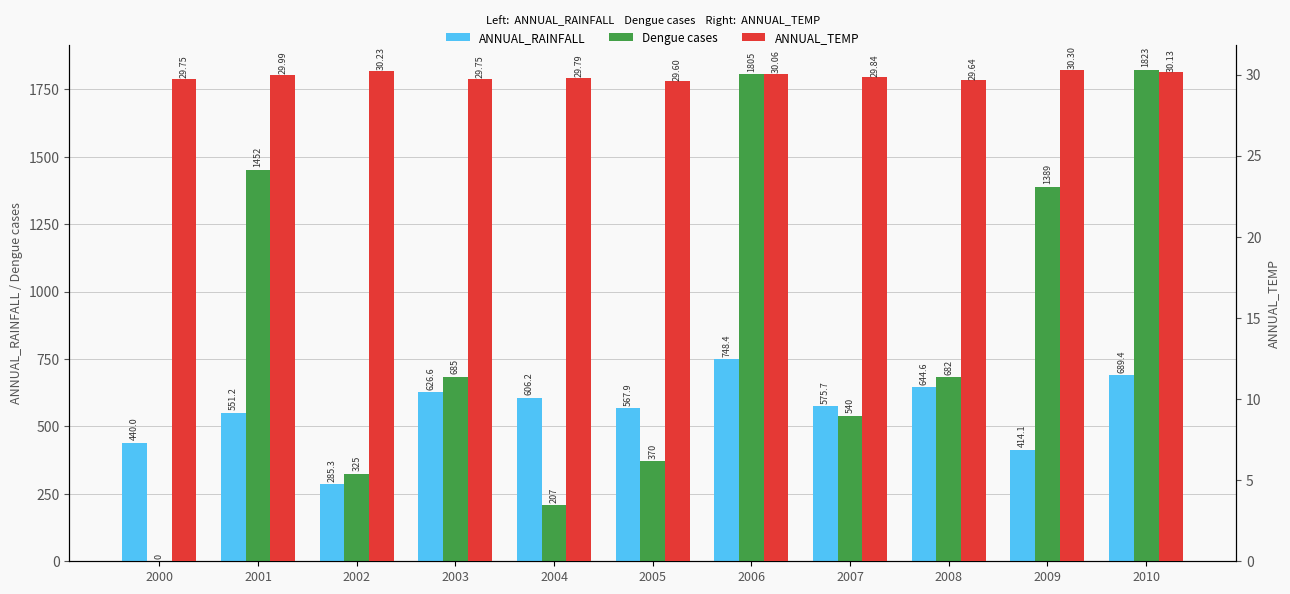

Is it true that ANNUAL_RAINFALL equals 1018.6 at 2006?

False